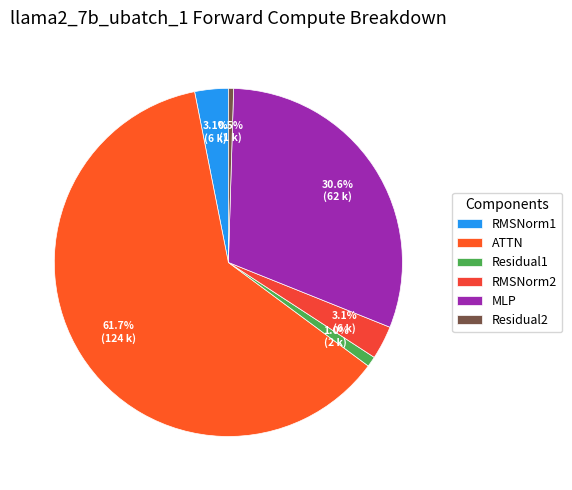

Does Residual2 account for over 50% of the chart?

No